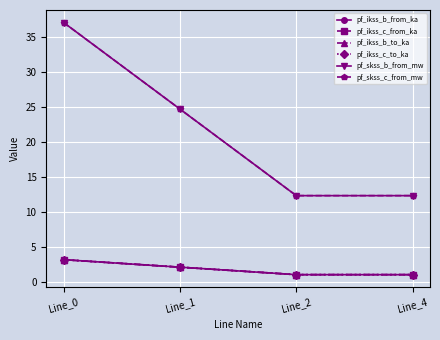

At which category does pf_skss_c_from_mw reach its first local valley?

Line_2